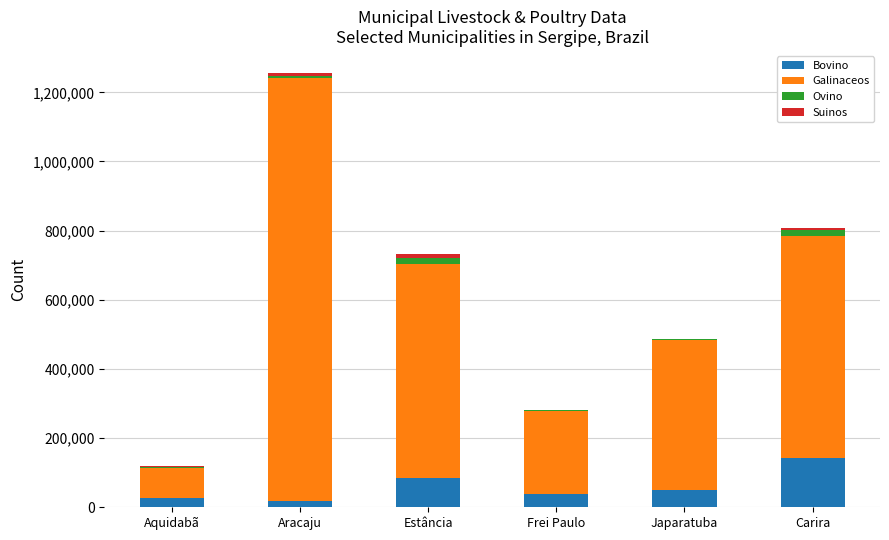

Count the number of categories in the chart.

6